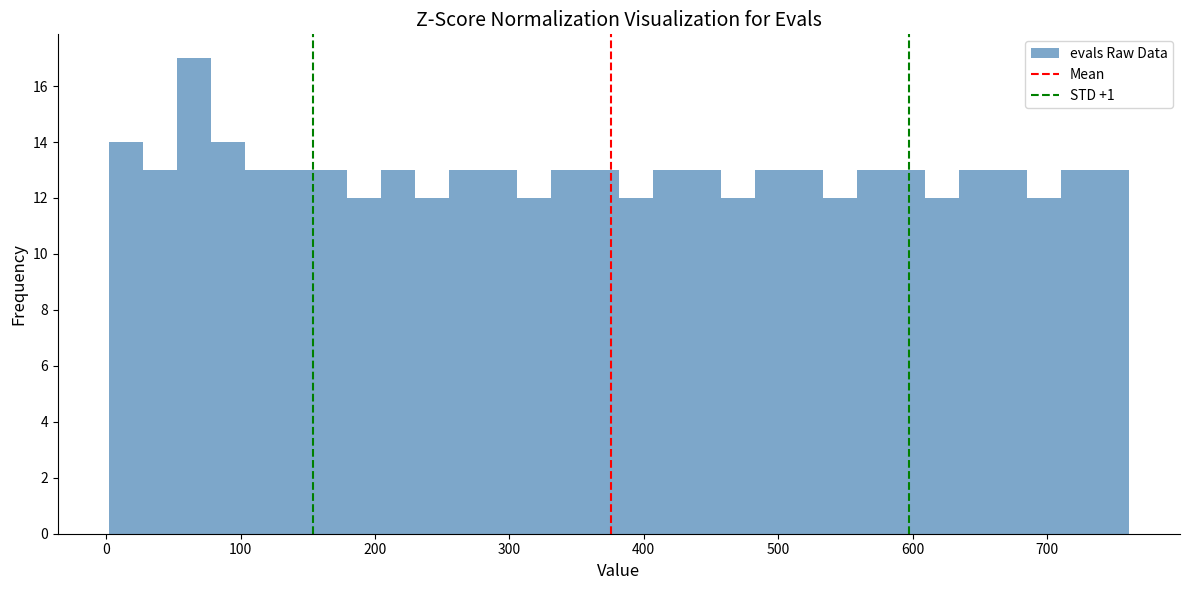

Around what value on the x-axis is the tallest bar? Give the approximate position of its centre, as read against the axis.

70